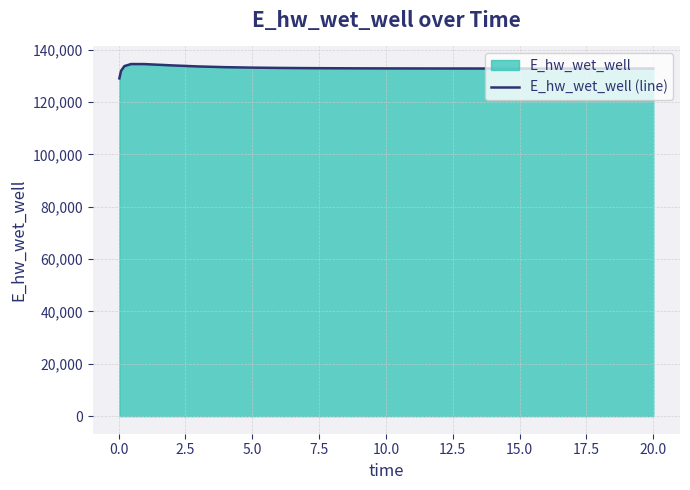

What is the minimum value shown in the chart?

129015.7